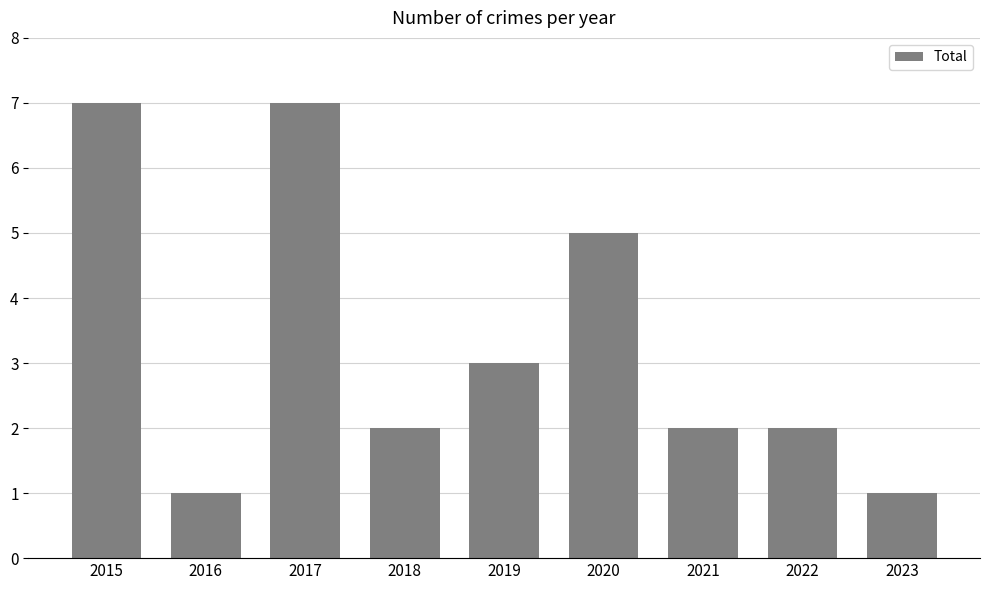

Reading left to right, what are all the values shown in this chart?

2015=7	2016=1	2017=7	2018=2	2019=3	2020=5	2021=2	2022=2	2023=1